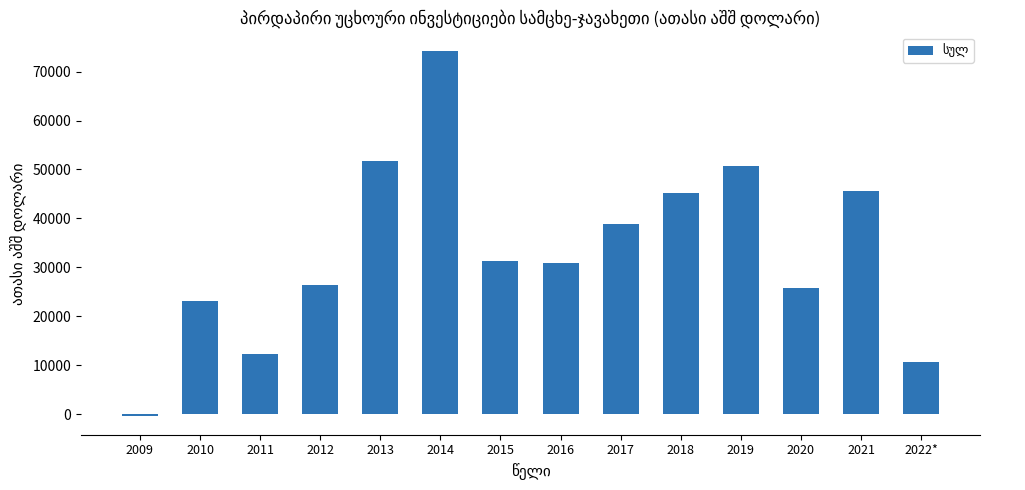

How many positive values are there?

13